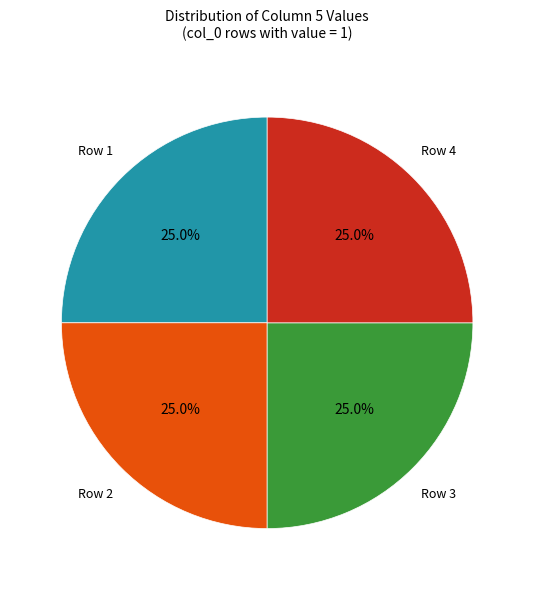

Is there a majority slice in this chart?

No